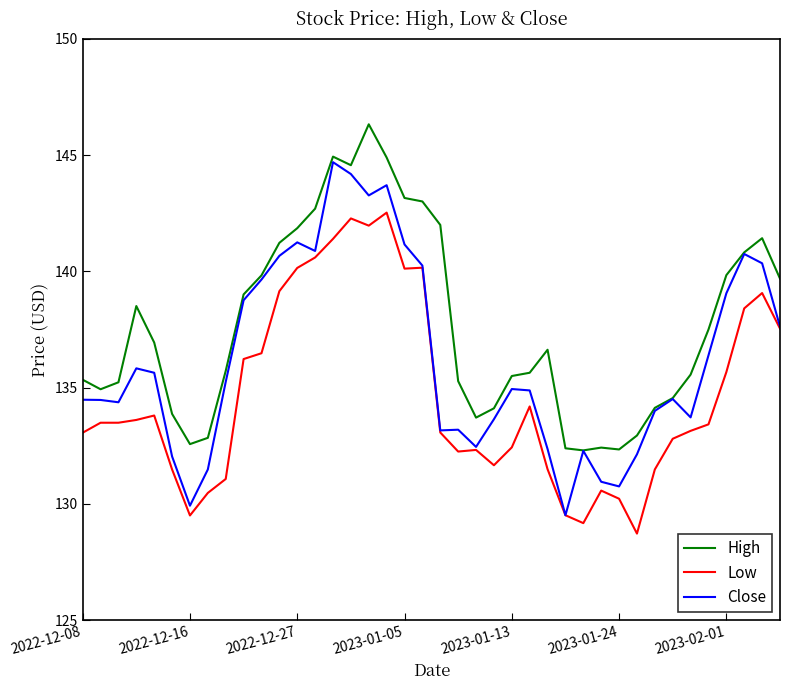

Rank the series by their maximum value, from lowest to highest.

Low, Close, High